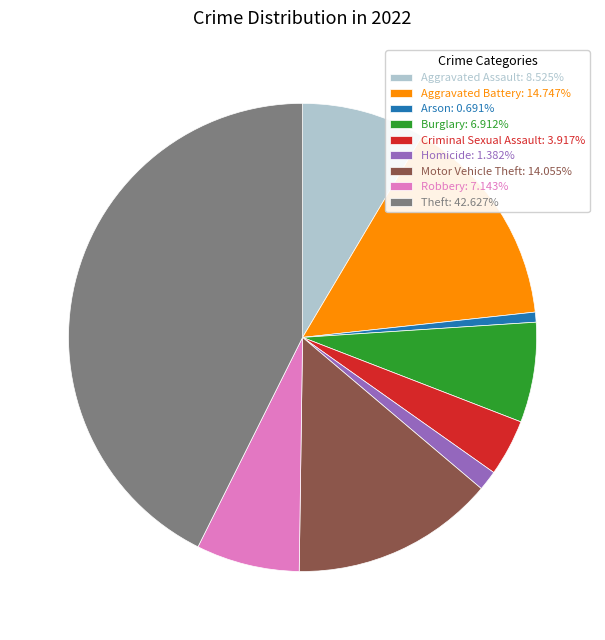

What is the ratio of the value at Aggravated Battery: 14.747% to the value at Aggravated Assault: 8.525%?

1.7